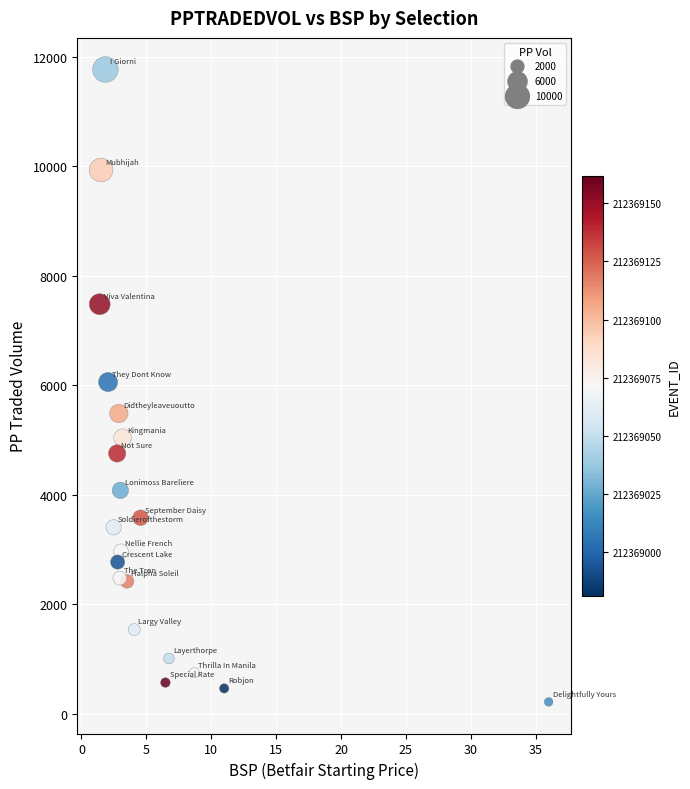

What is the range of Y values (max minus min)?

11550.7